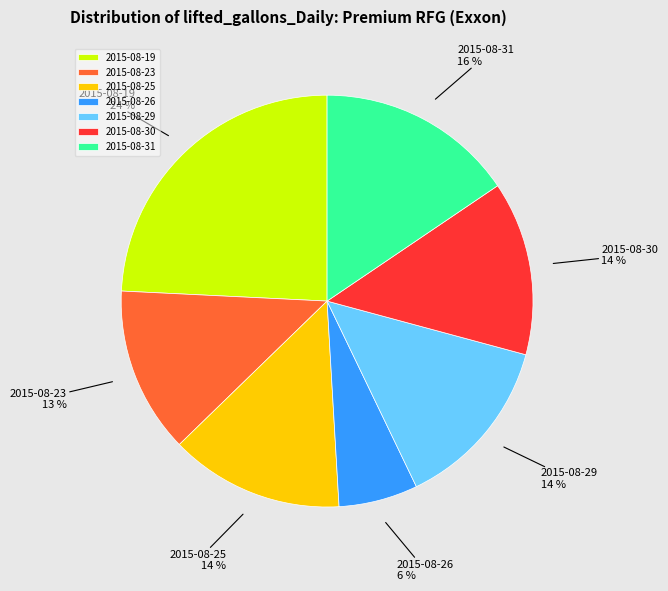

To the nearest percent, what is the difference between the largest and smallest slice percentages?

18%